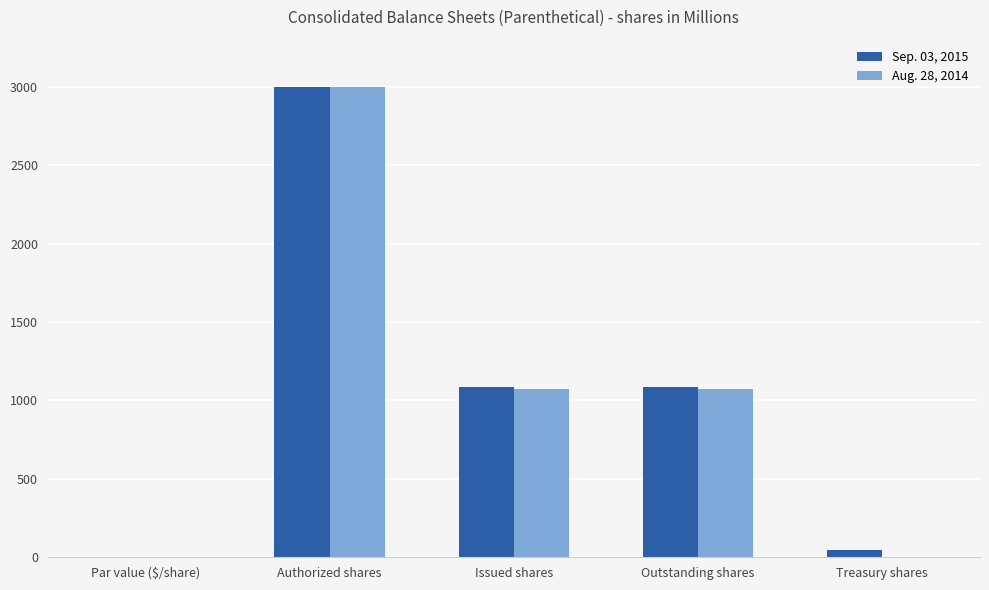

What is the total value across all series at Outstanding shares?

2157.0